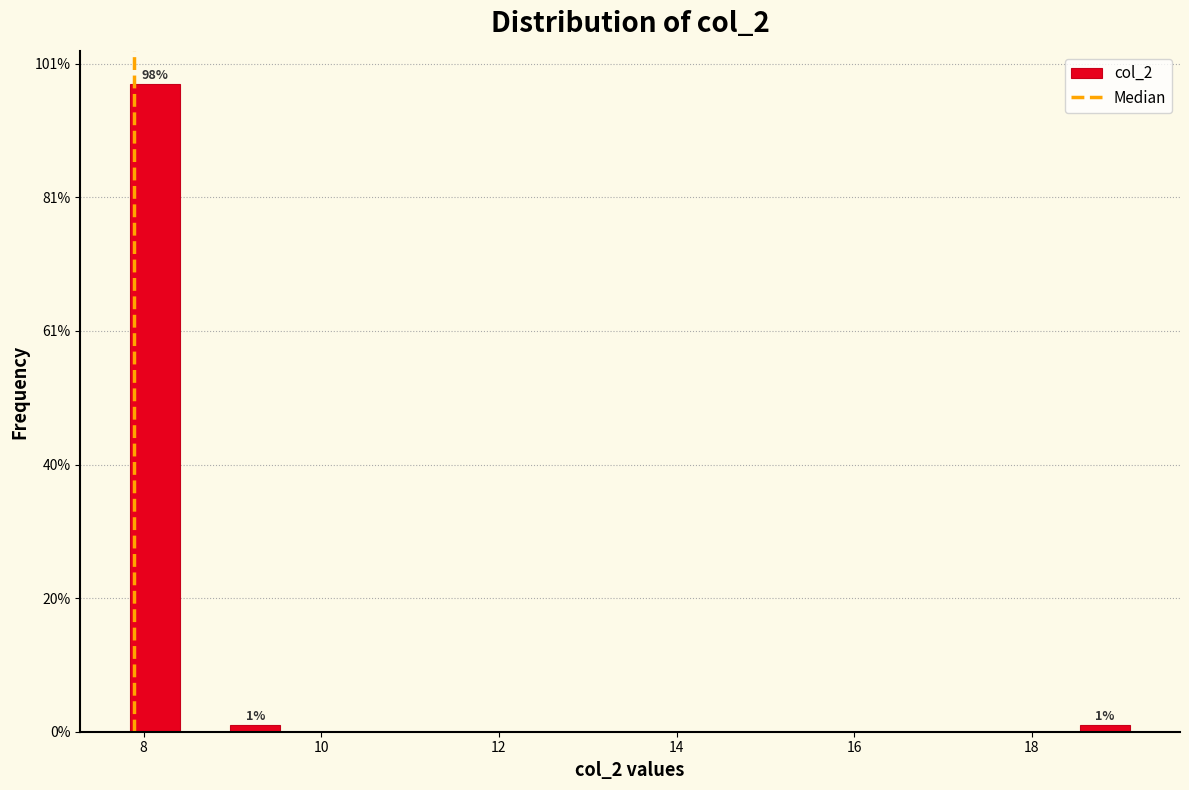

Around what value on the x-axis is the tallest bar? Give the approximate position of its centre, as read against the axis.

8.2